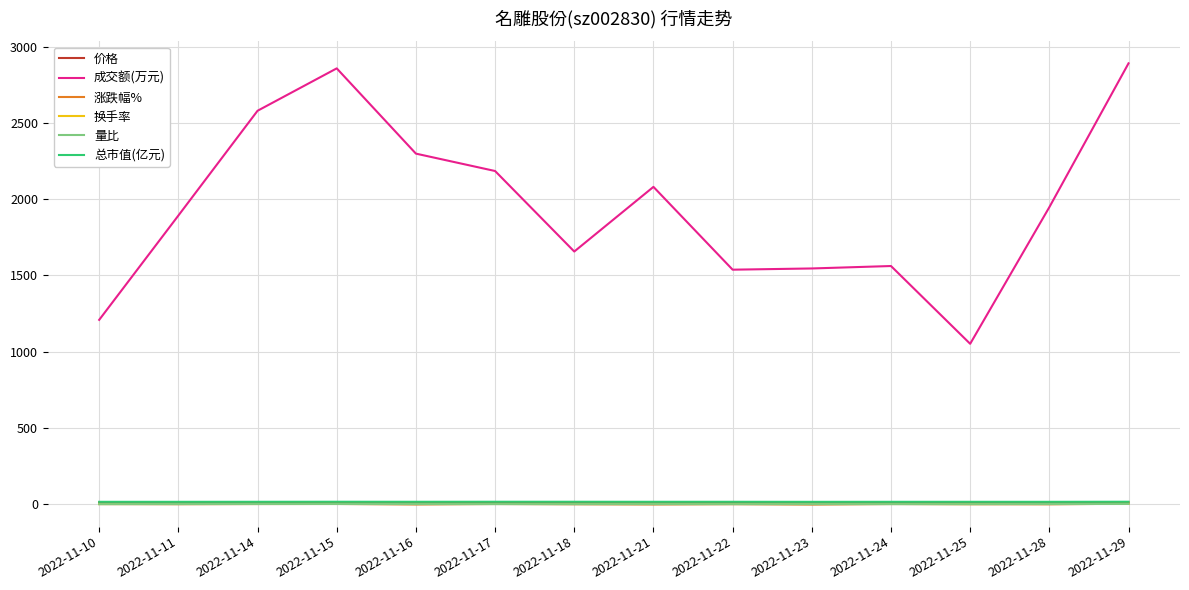

Between 2022-11-15 and 2022-11-25, which series saw the biggest shift?

成交额(万元)